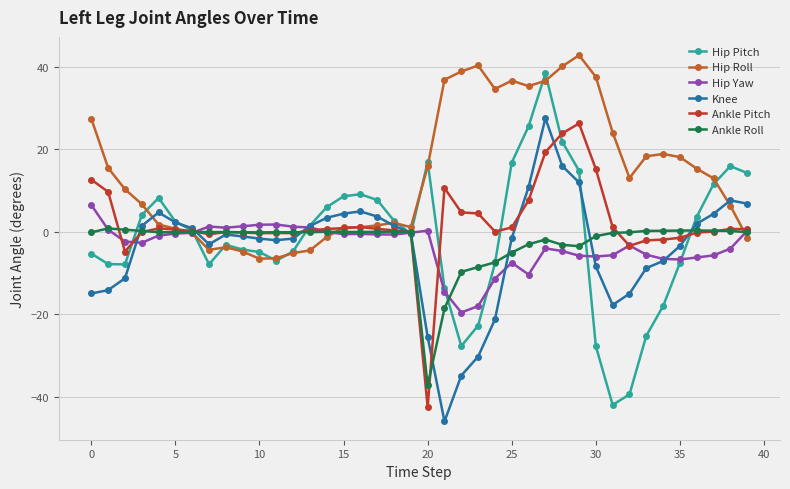

Which series has the widest spread of values?

Hip Pitch